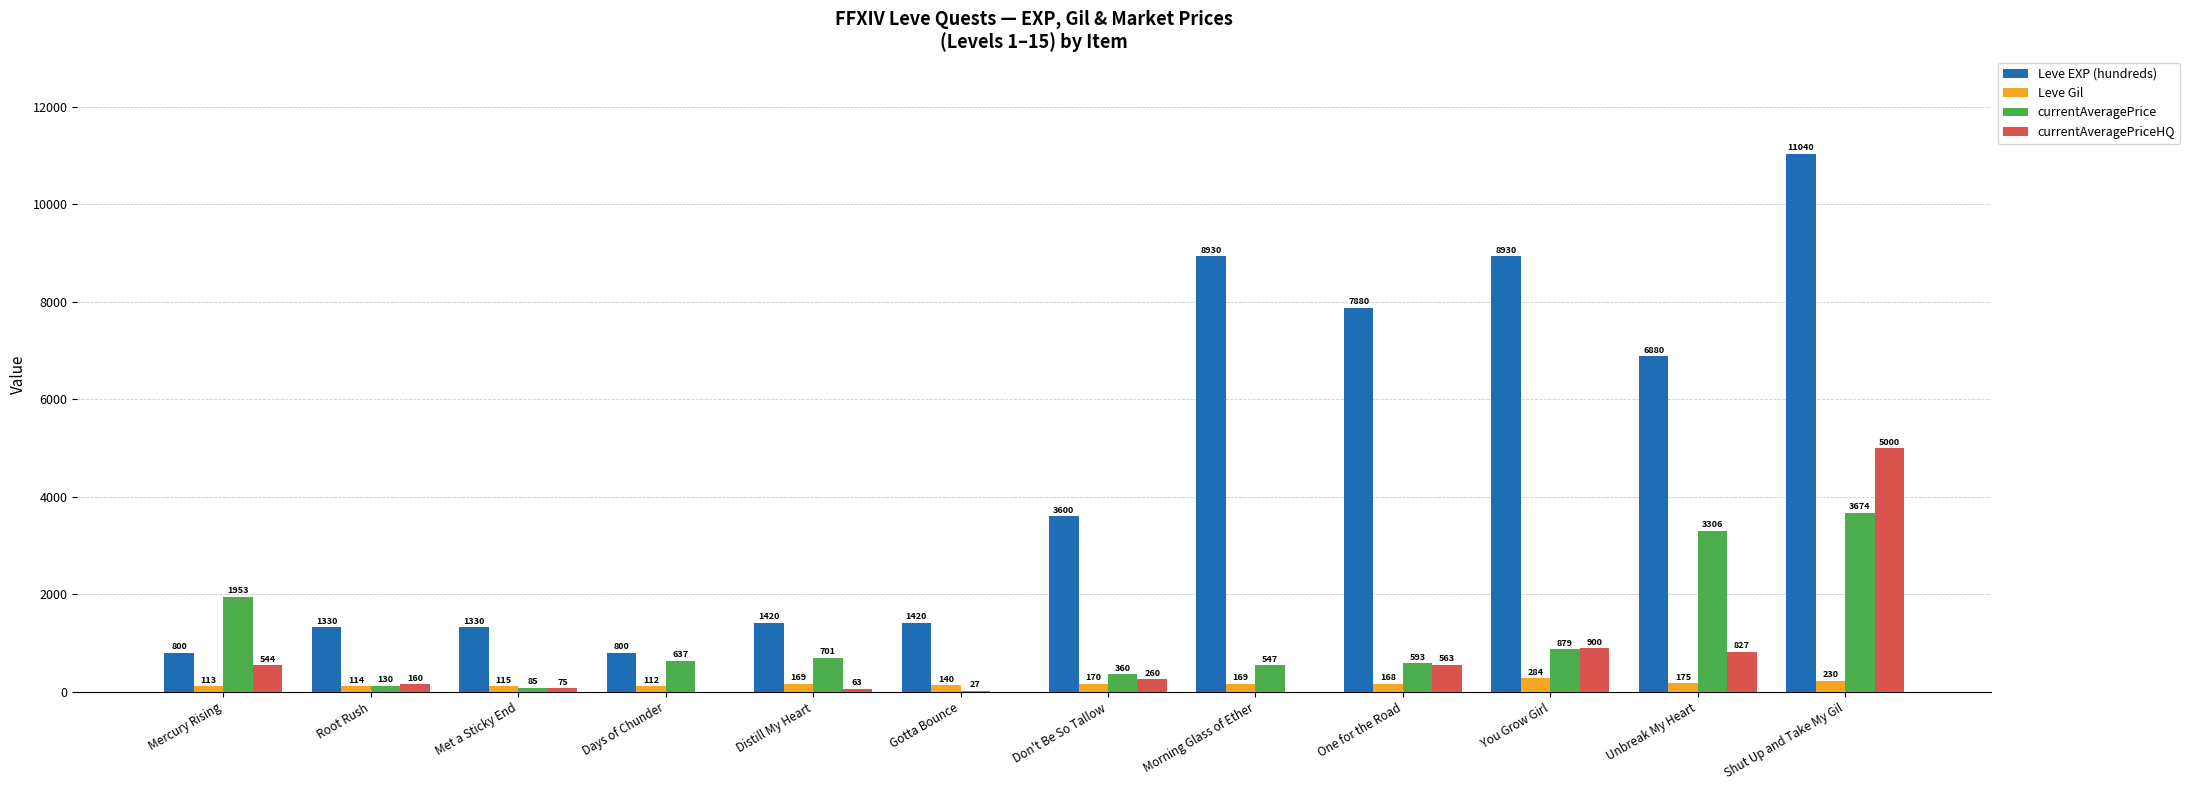

True or false: currentAveragePrice has a value of 302.2 at Distill My Heart.

False